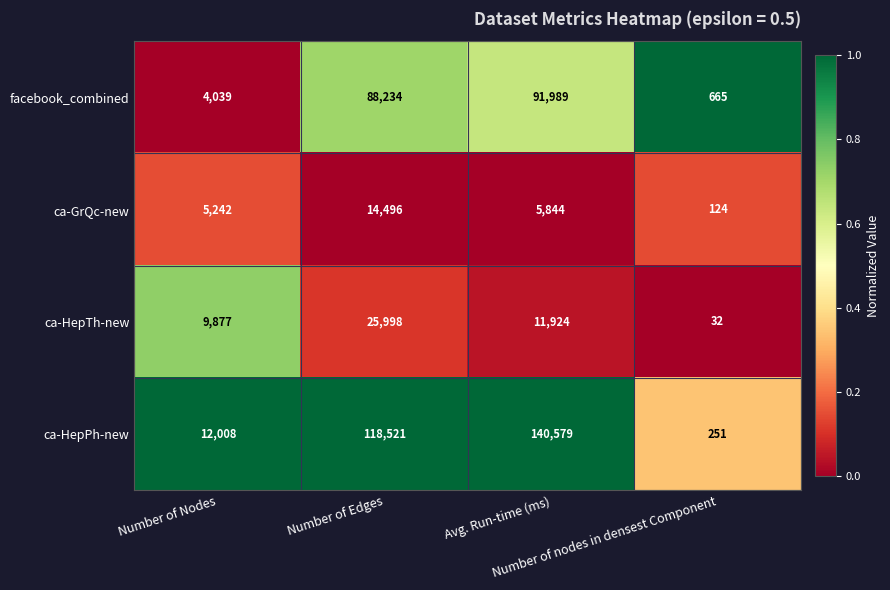

Between Number of Nodes and Avg. Run-time (ms), which series saw the biggest shift?

ca-HepPh-new